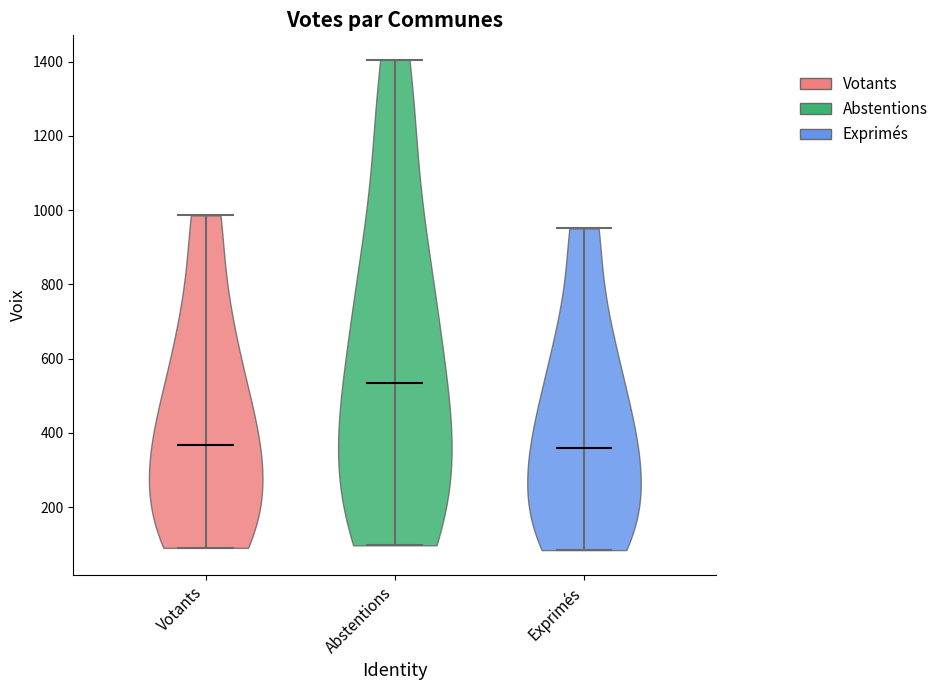

Where does the median line of the violin for Abstentions sit on the y-axis? The values are not printed on the chart, so give them approximately, as read against the axis.

540